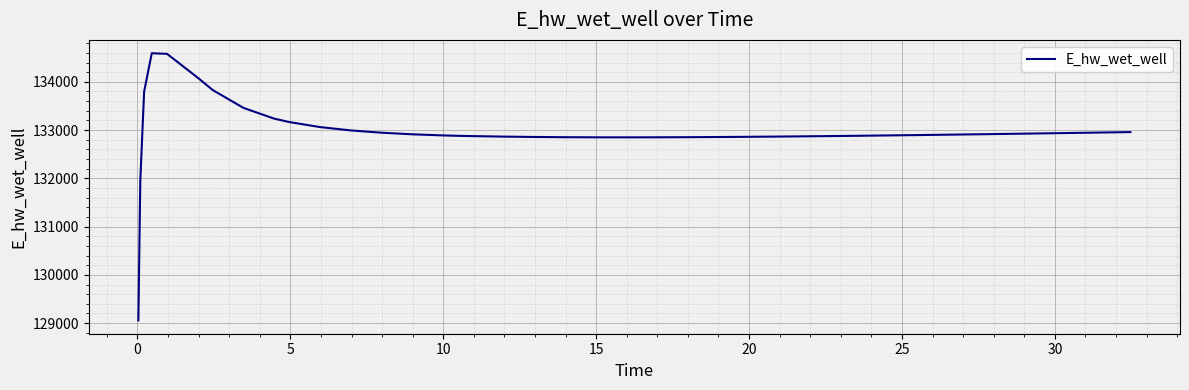

What is the greatest value displayed?

134591.9